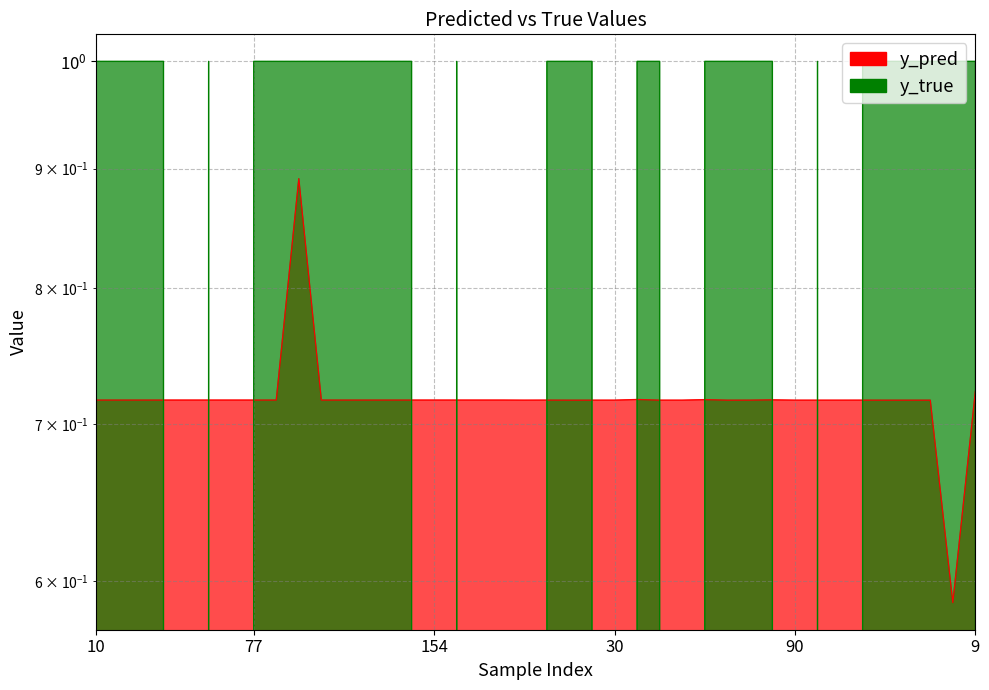

Where is y_pred nearest to the value 0?

3